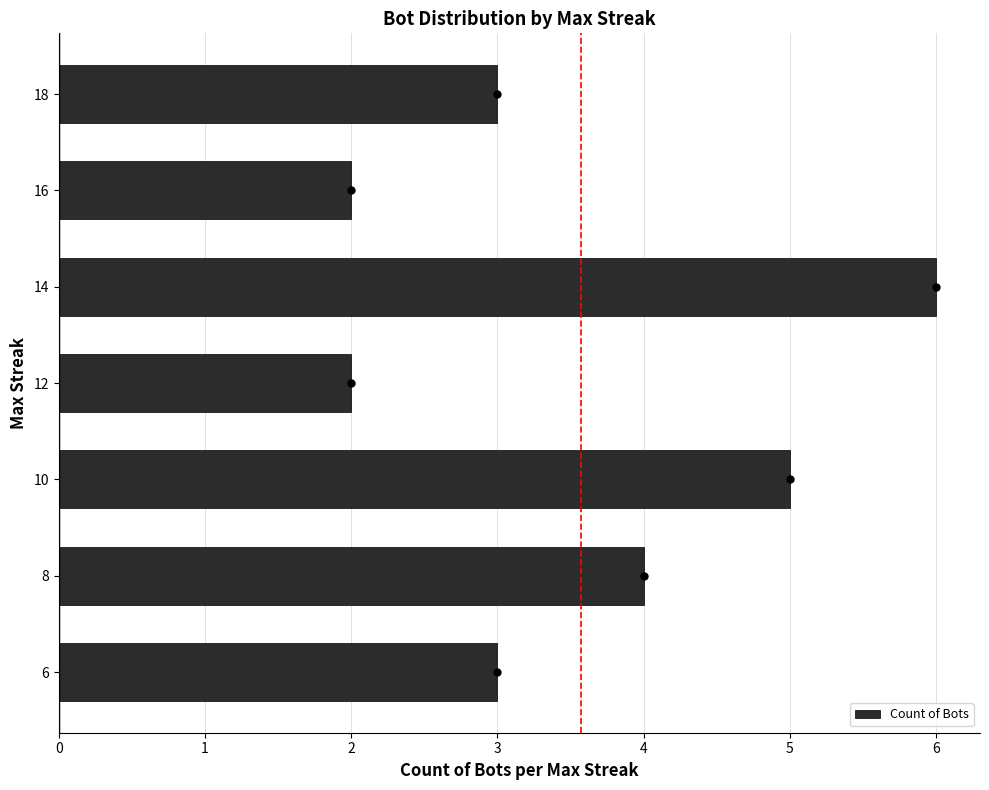

What is the greatest value displayed?

6